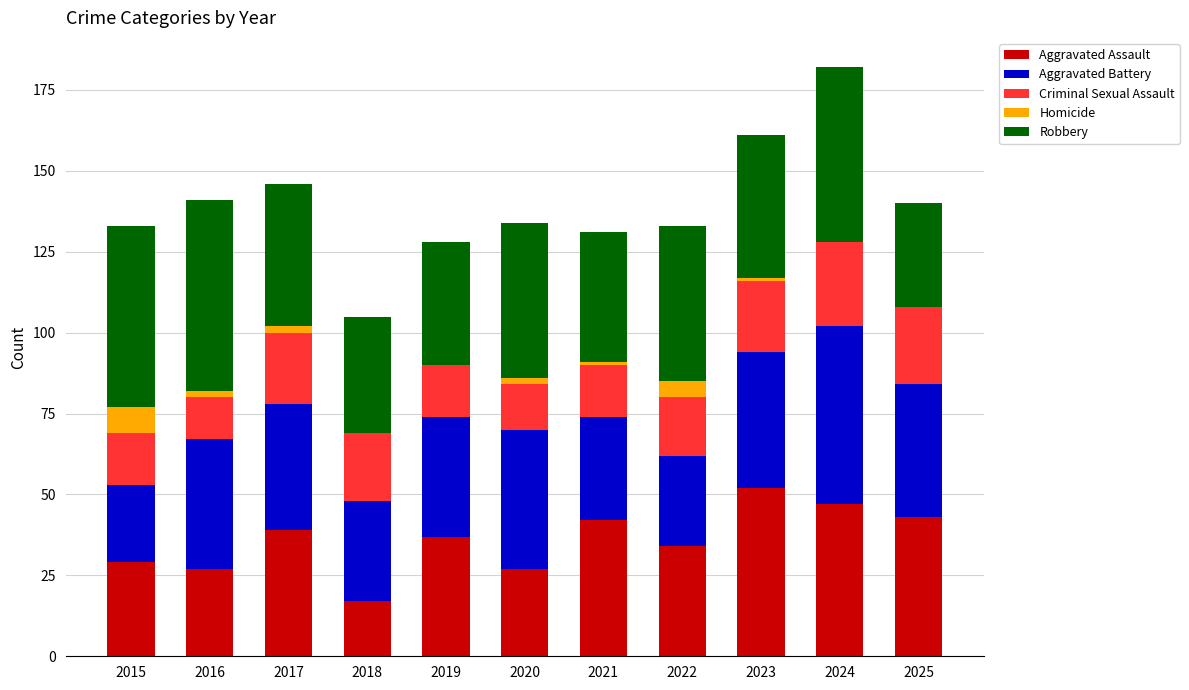

What is the highest value of the Aggravated Assault series?

52